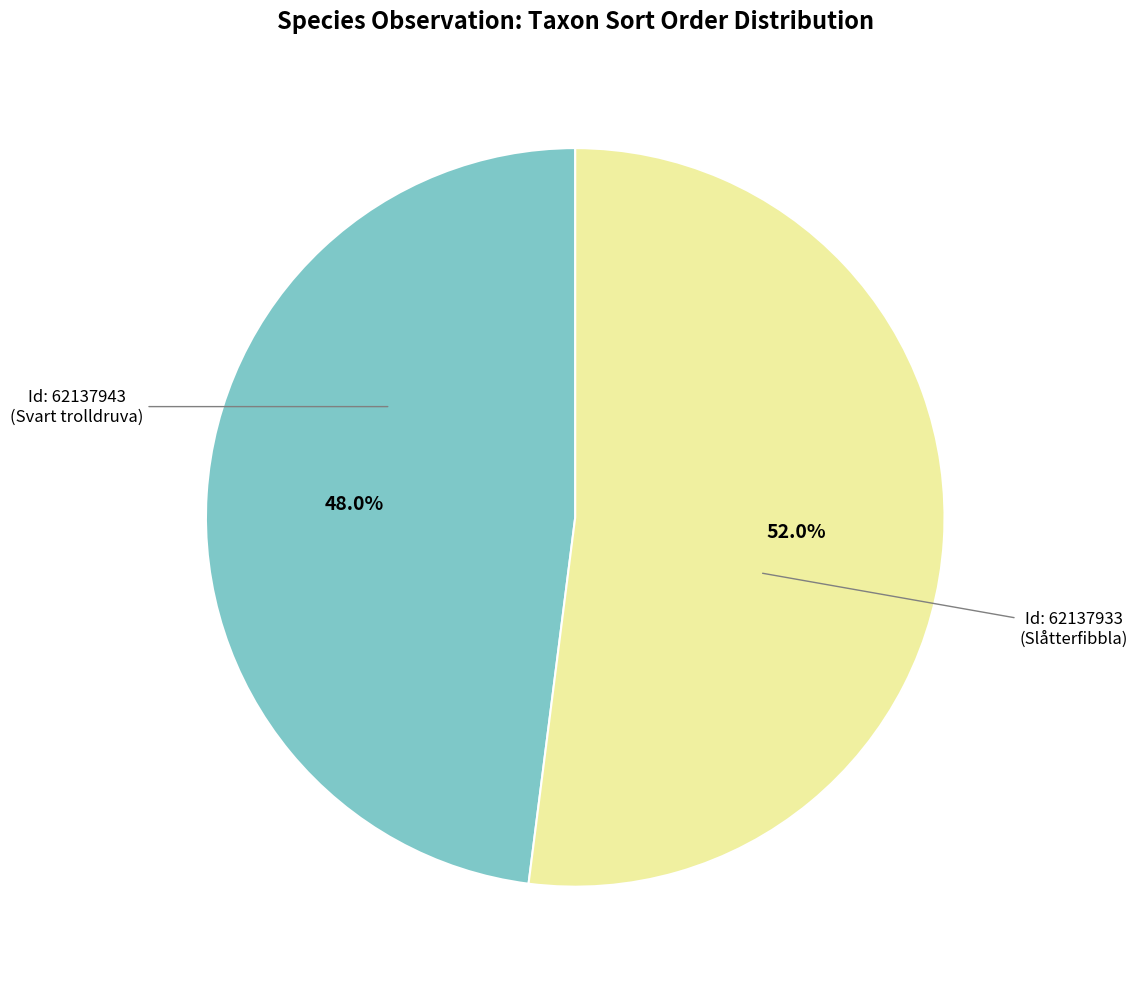

What is the ratio of the value at Id: 62137933 (Slåtterfibbla) to the value at Id: 62137943 (Svart trolldruva)?

1.1